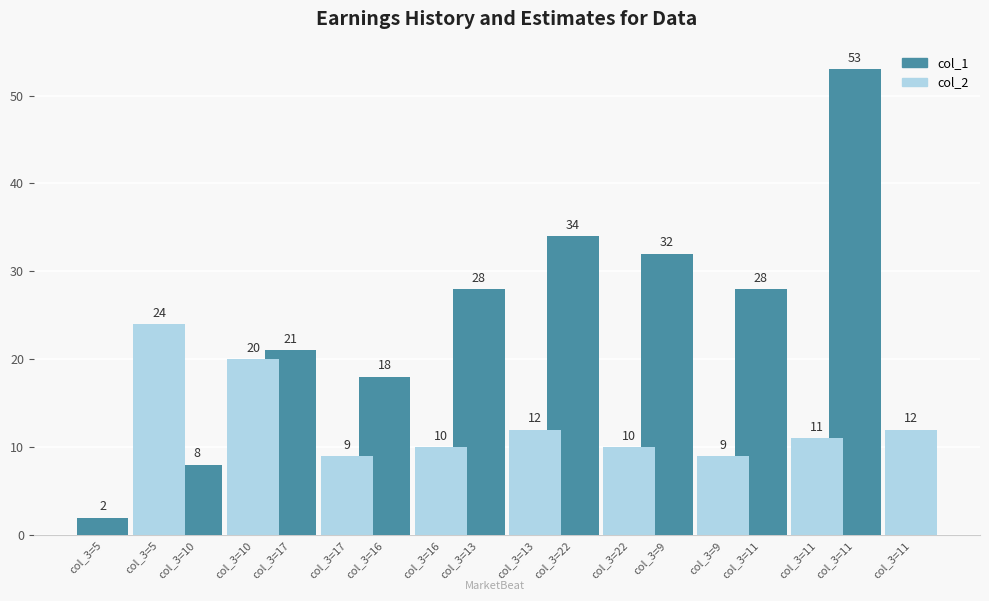

Rank the series by their maximum value, from highest to lowest.

col_1, col_2